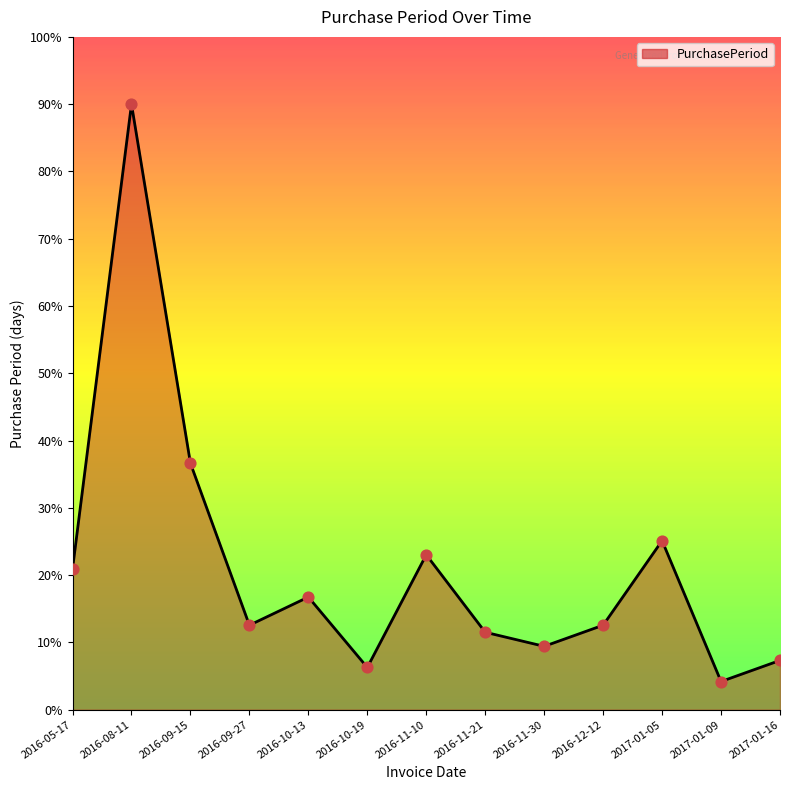

Between 2016-11-21 and 2016-09-27, which is larger?

2016-09-27